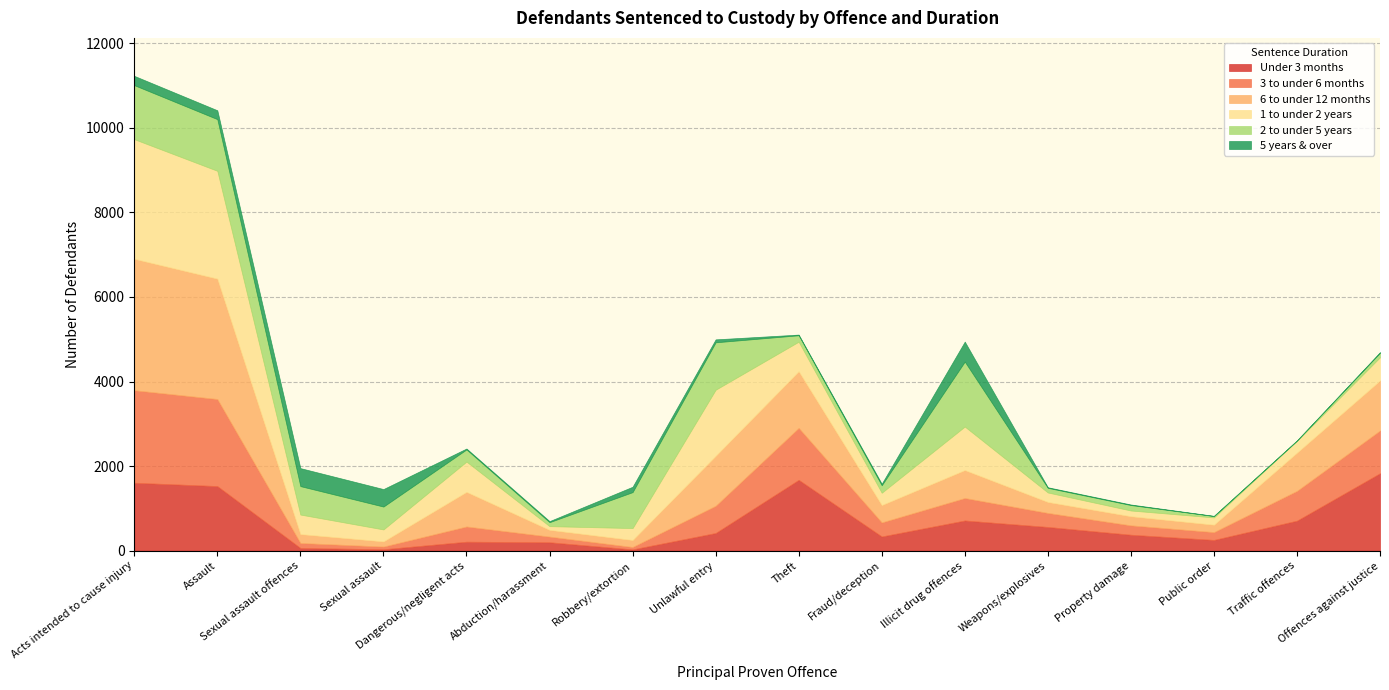

How many interior local peaks does the 1 to under 2 years series have?

3